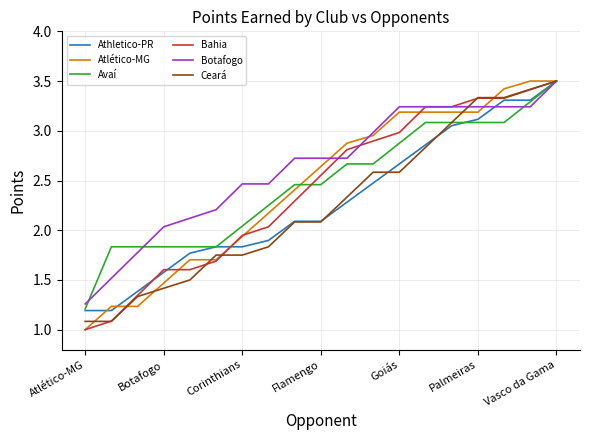

What is the highest value of the Ceará series?

3.5